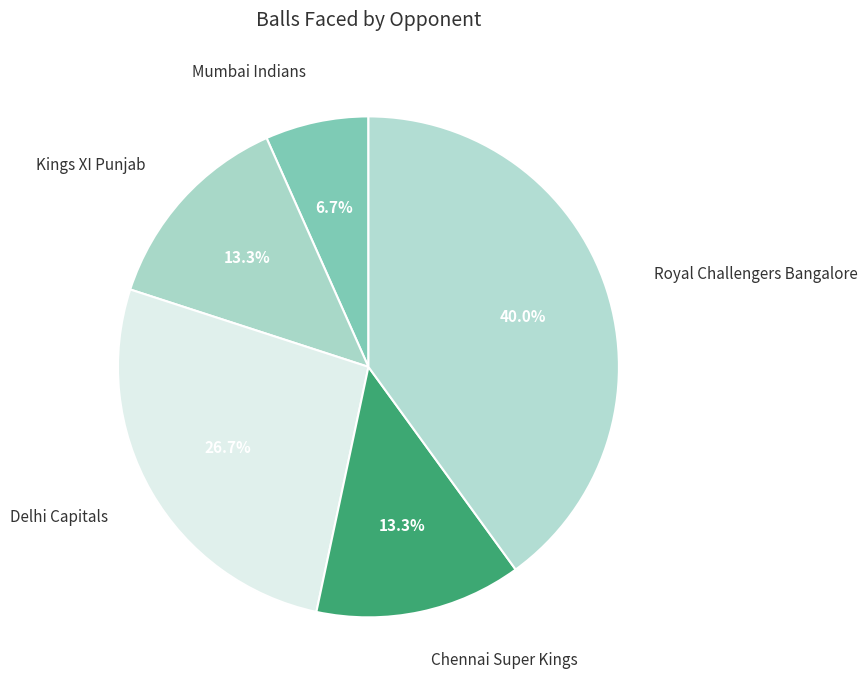

Count the number of slices in the pie.

5